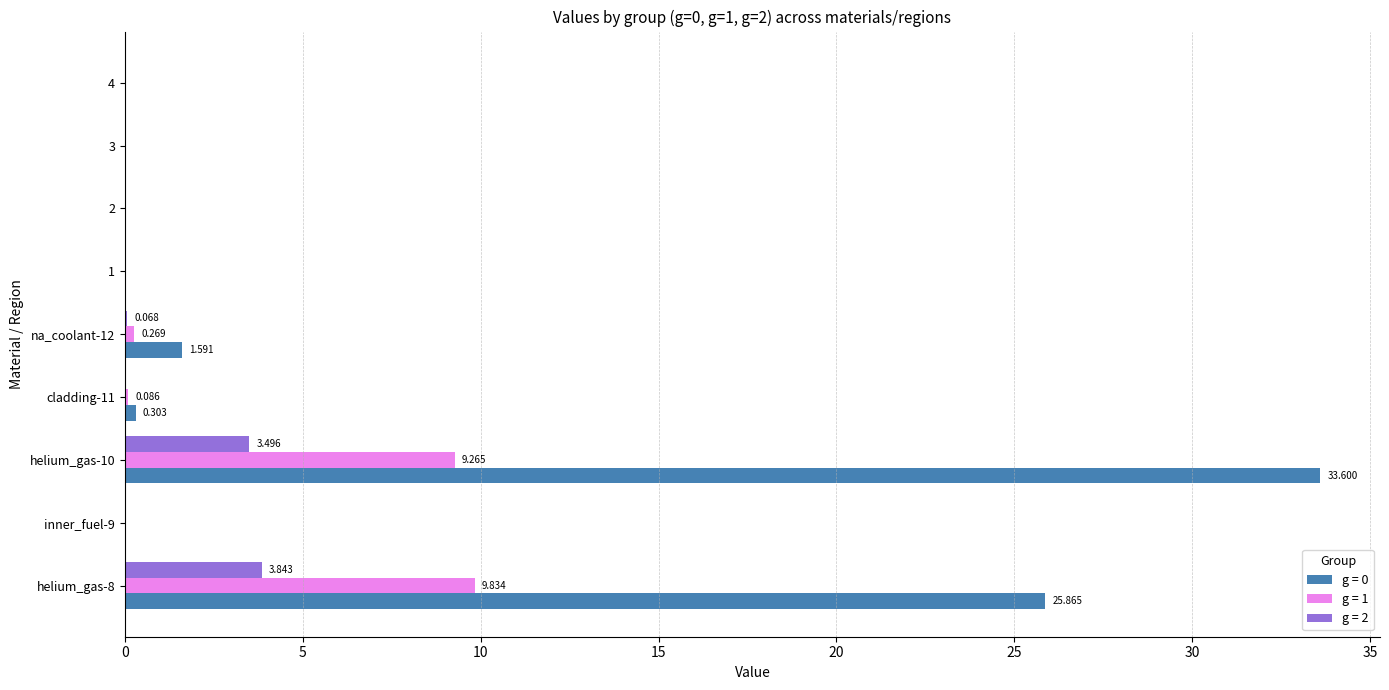

Which has a higher value, cladding-11 or na_coolant-12?

na_coolant-12